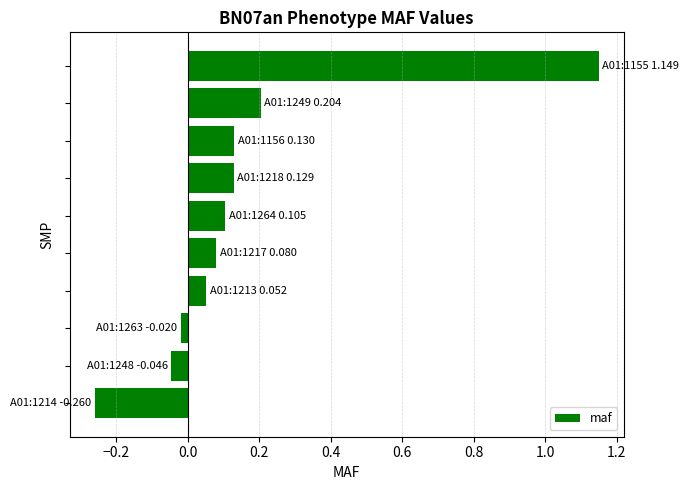

What is the average value?

0.2